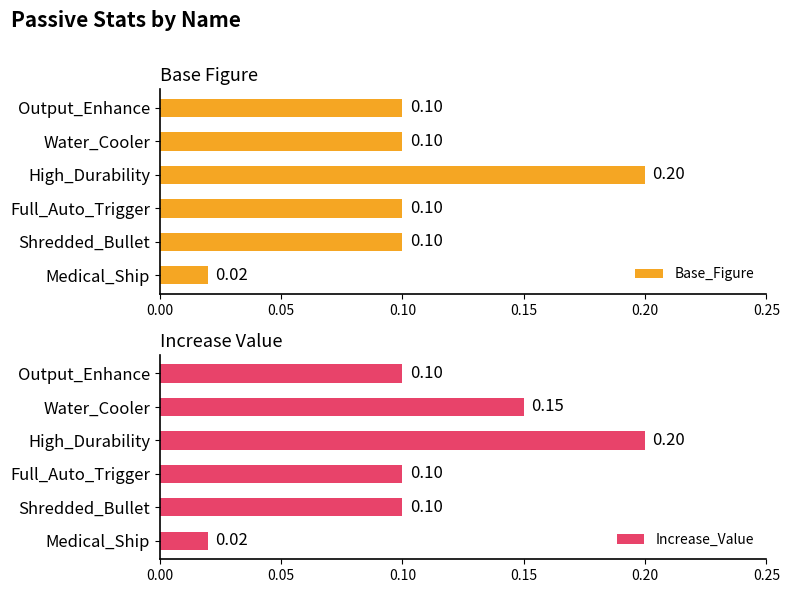

Reading right to left, transcribe all the data shown in this chart.

Base_Figure: 0.0	0.1	0.1	0.2	0.1	0.1
Increase_Value: 0.0	0.1	0.1	0.2	0.1	0.1